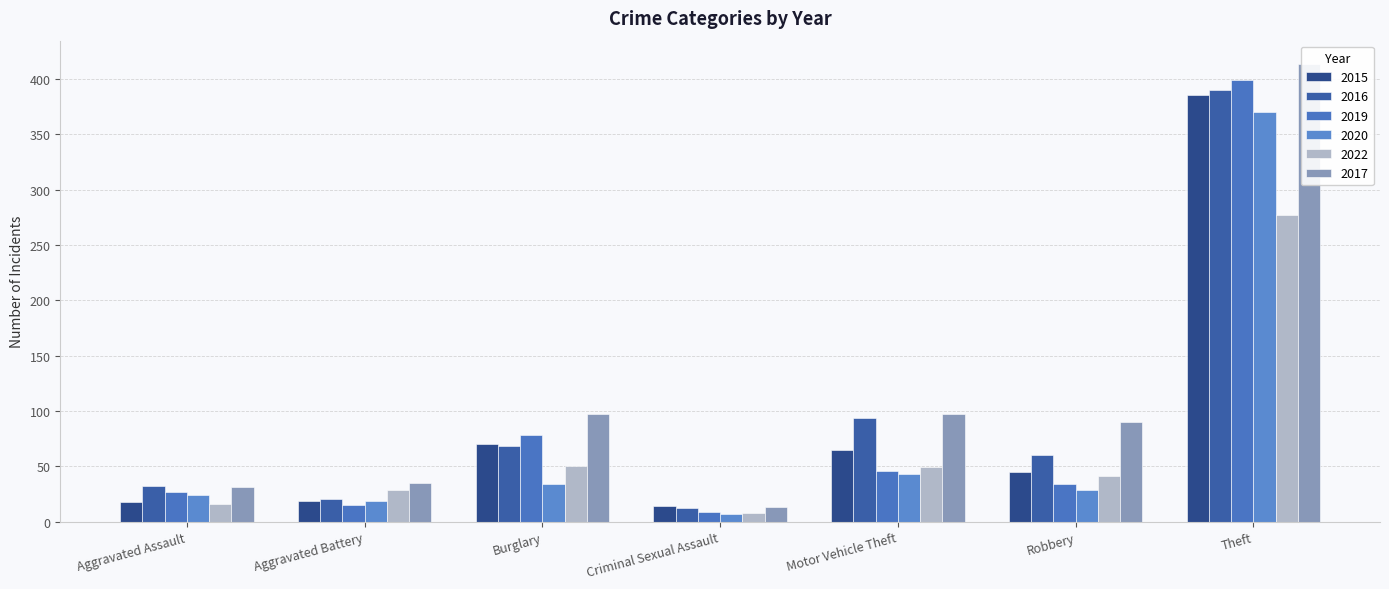

What is the smallest value displayed?

7